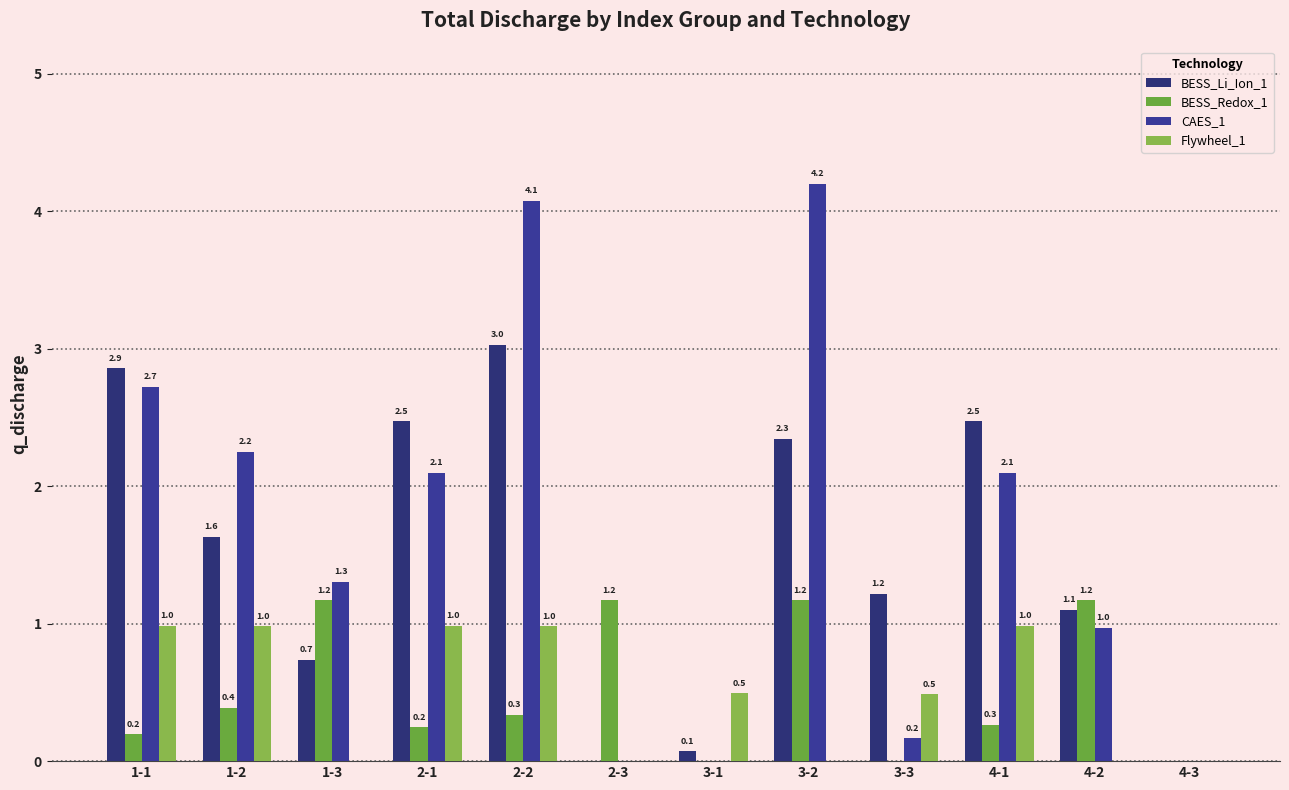

What is the difference between the second highest and minimum values in the BESS_Li_Ion_1 series?

2.9